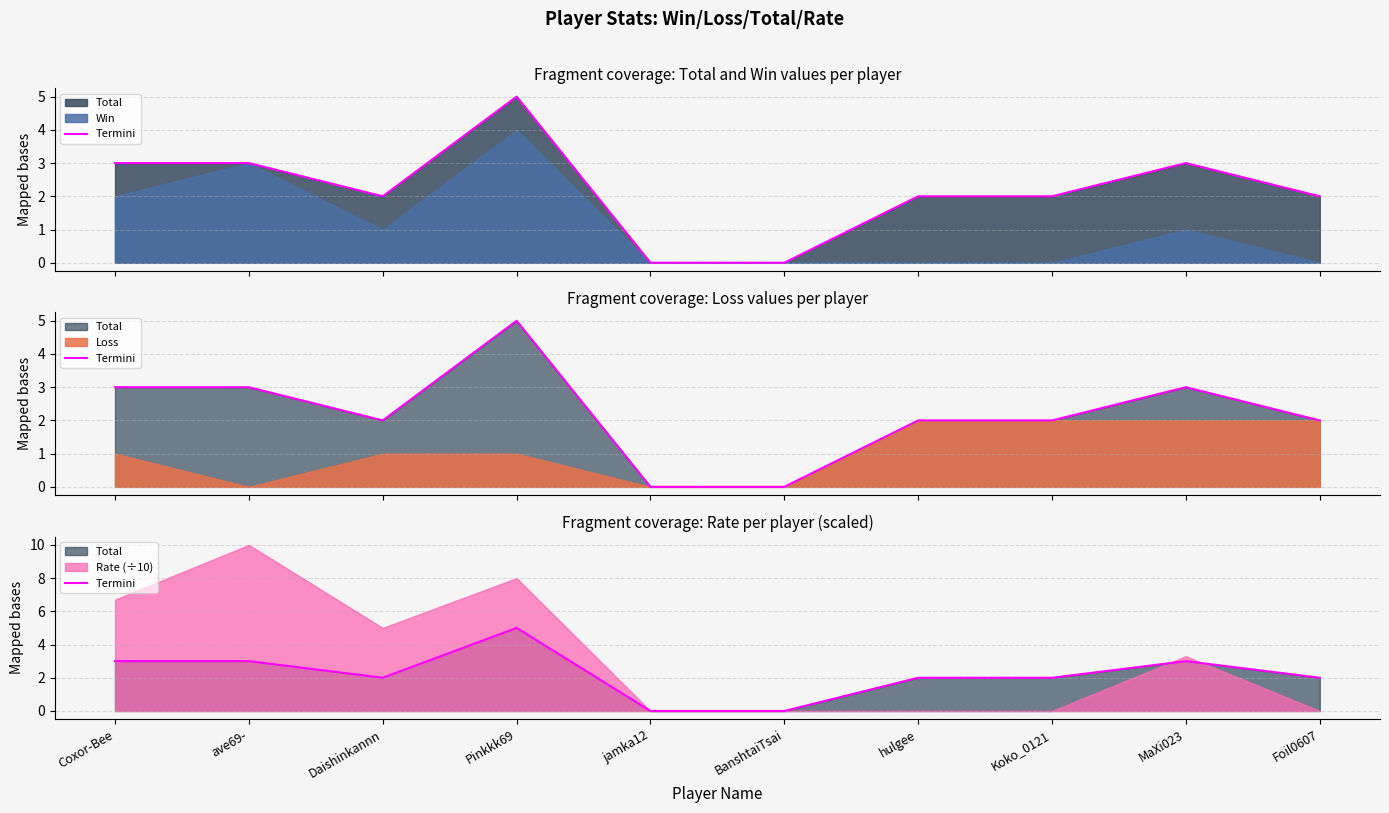

What is the label of the 1st point from the right?

Foil0607